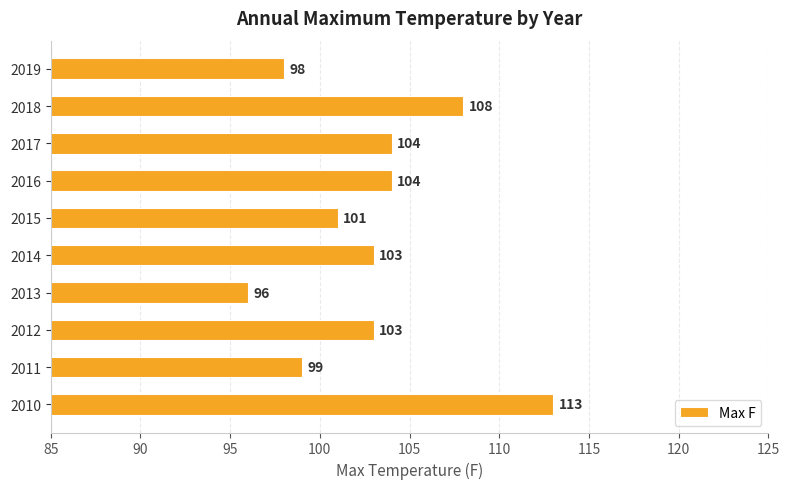

Does the chart contain stacked bars?

No